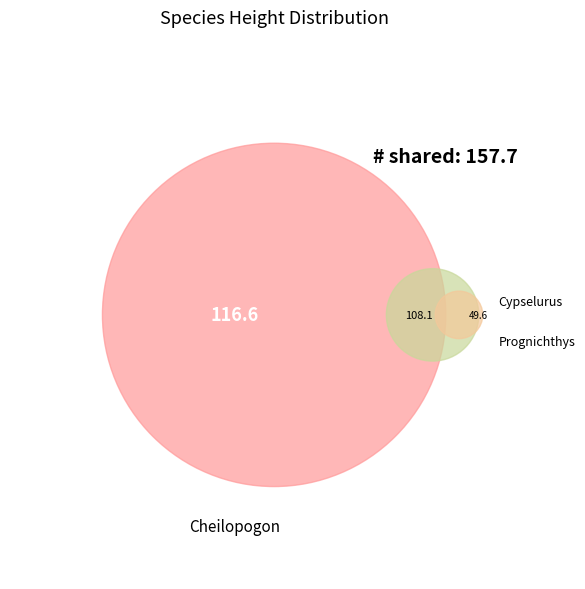

To the nearest percent, what is the difference between the largest and smallest slice percentages?

31%